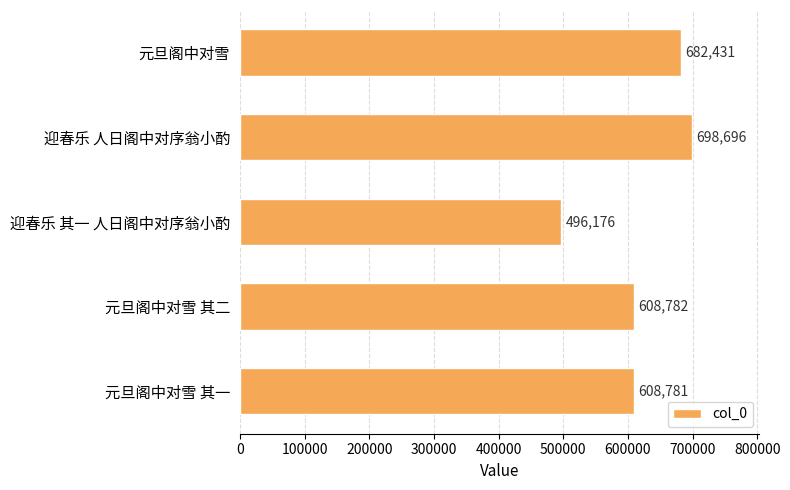

List the labels in order of value, largest first.

迎春乐 人日阁中对序翁小酌, 元旦阁中对雪, 元旦阁中对雪 其二, 元旦阁中对雪 其一, 迎春乐 其一 人日阁中对序翁小酌